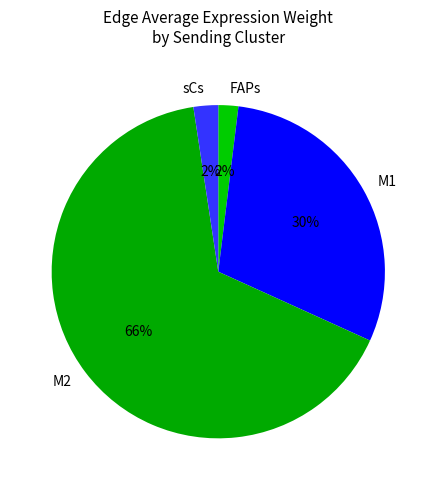

Is there a majority slice in this chart?

Yes